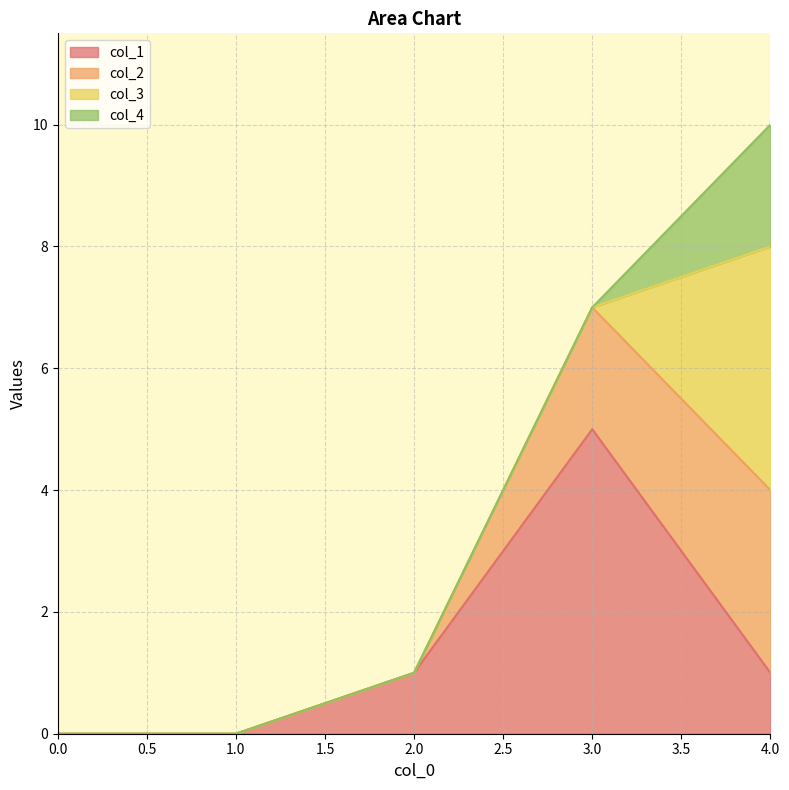

How many col_2 values are between 0 and 7?

4